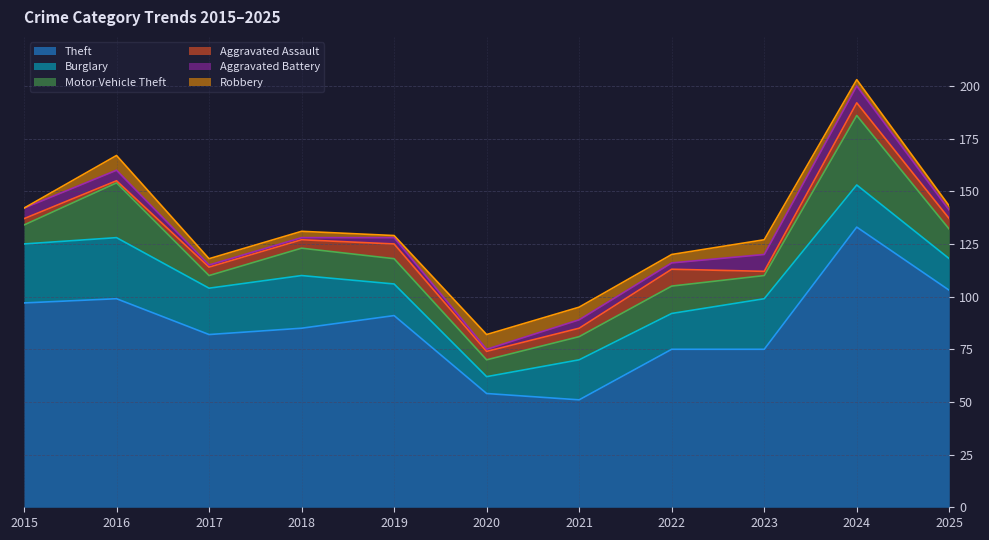

Reading left to right, what are all the values shown in this chart?

Theft: 97	99	82	85	91	54	51	75	75	133	103
Burglary: 28	29	22	25	15	8	19	17	24	20	15
Motor Vehicle Theft: 9	26	6	13	12	8	11	13	11	33	14
Aggravated Assault: 3	1	4	4	7	4	4	8	2	6	5
Aggravated Battery: 5	5	1	1	3	1	4	3	8	8	4
Robbery: 0	7	3	3	1	7	6	4	7	3	2